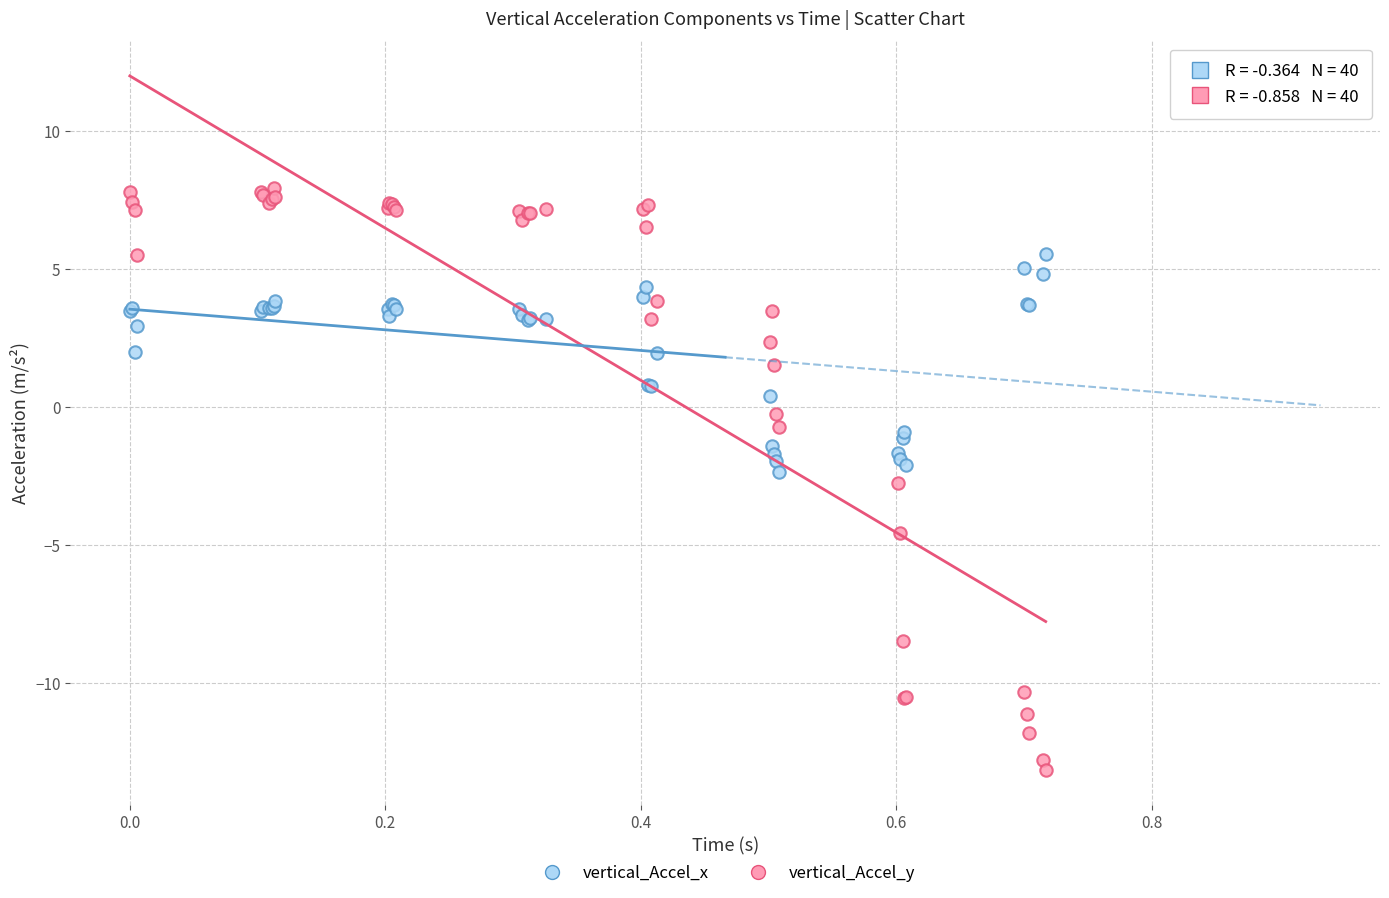

Which series reaches the minimum Y coordinate?

vertical_Accel_y